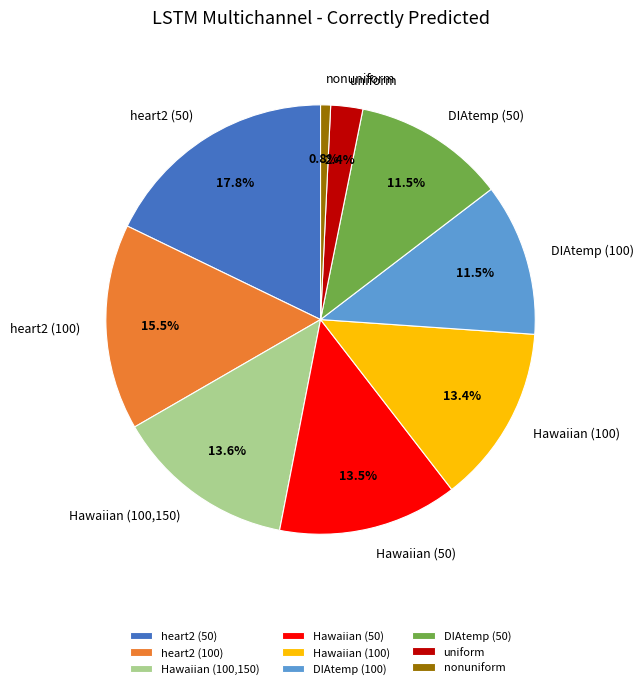

Is the sum of DIAtemp (100) and Hawaiian (100) greater than half?

No